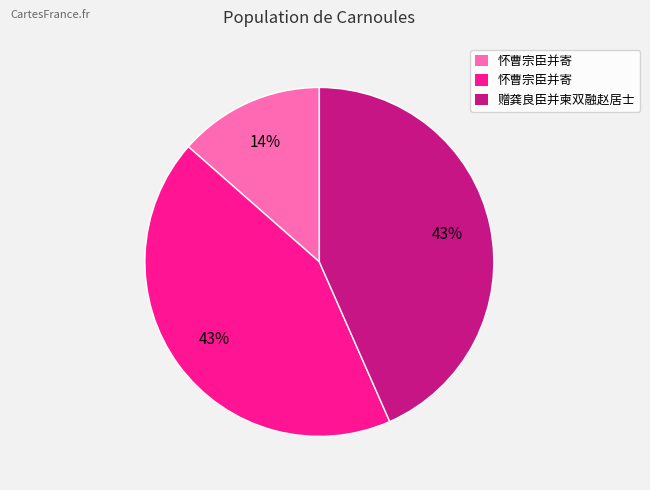

Is there a majority slice in this chart?

No